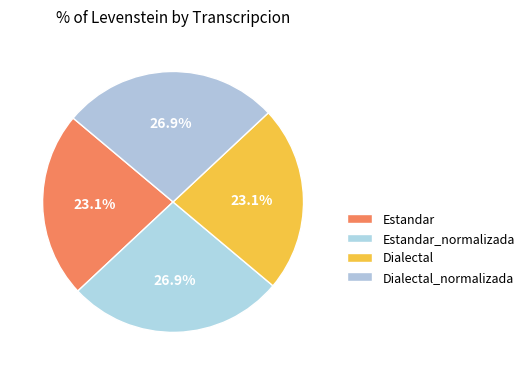

Rank the categories by value from highest to lowest.

Estandar_normalizada, Dialectal_normalizada, Estandar, Dialectal